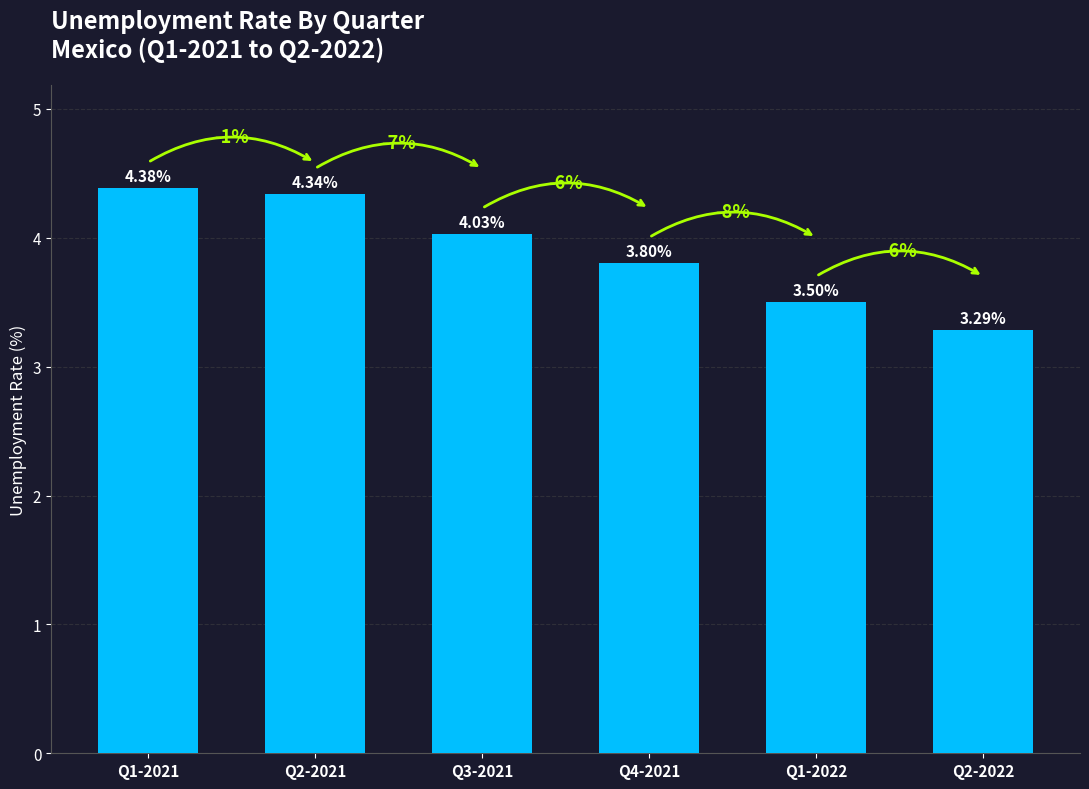

How many bars are there in total?

6